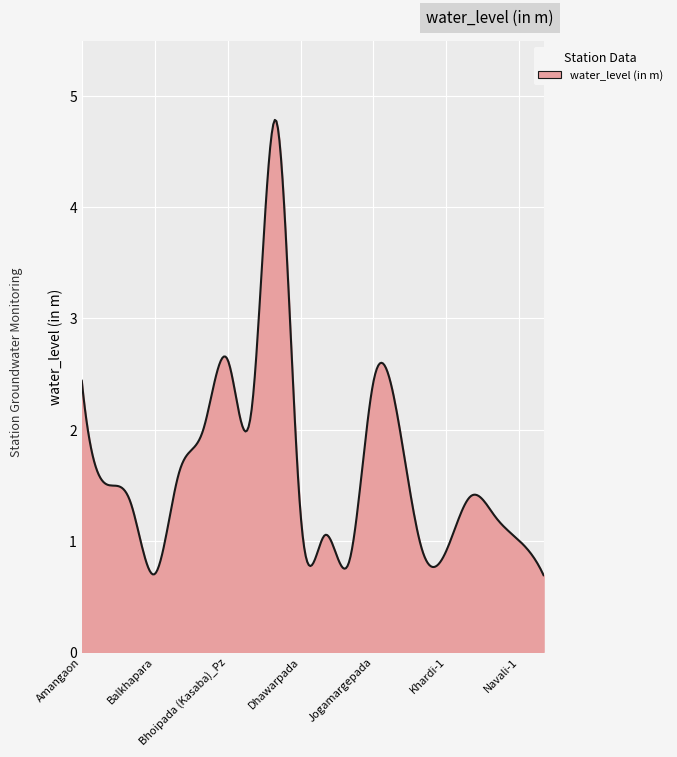

What is the difference between the maximum and minimum values?

4.1